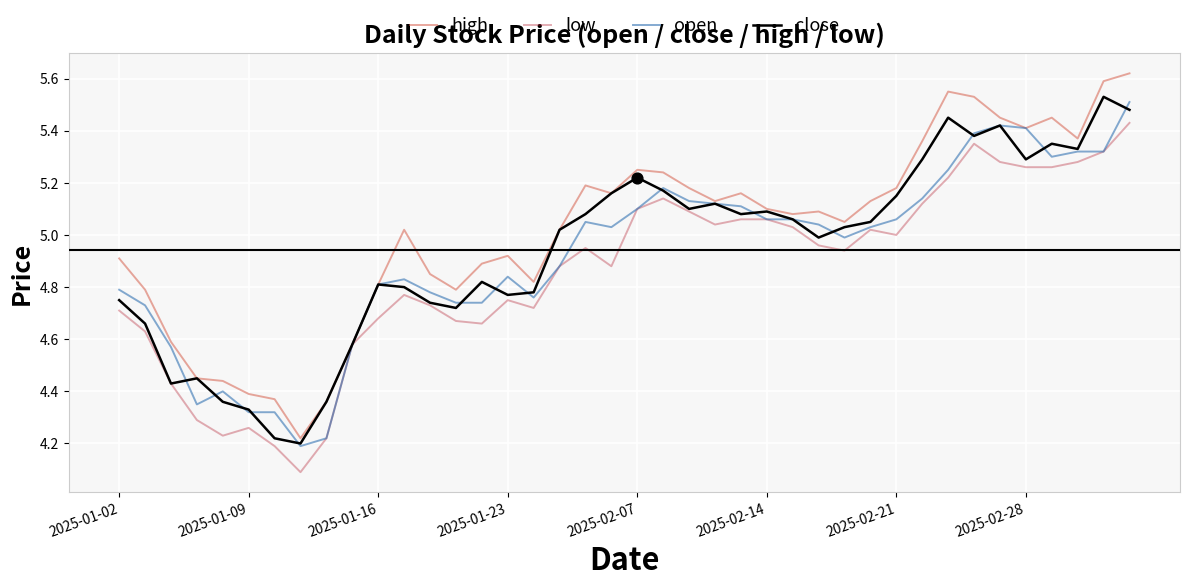

Which series has the largest range (max minus min)?

high